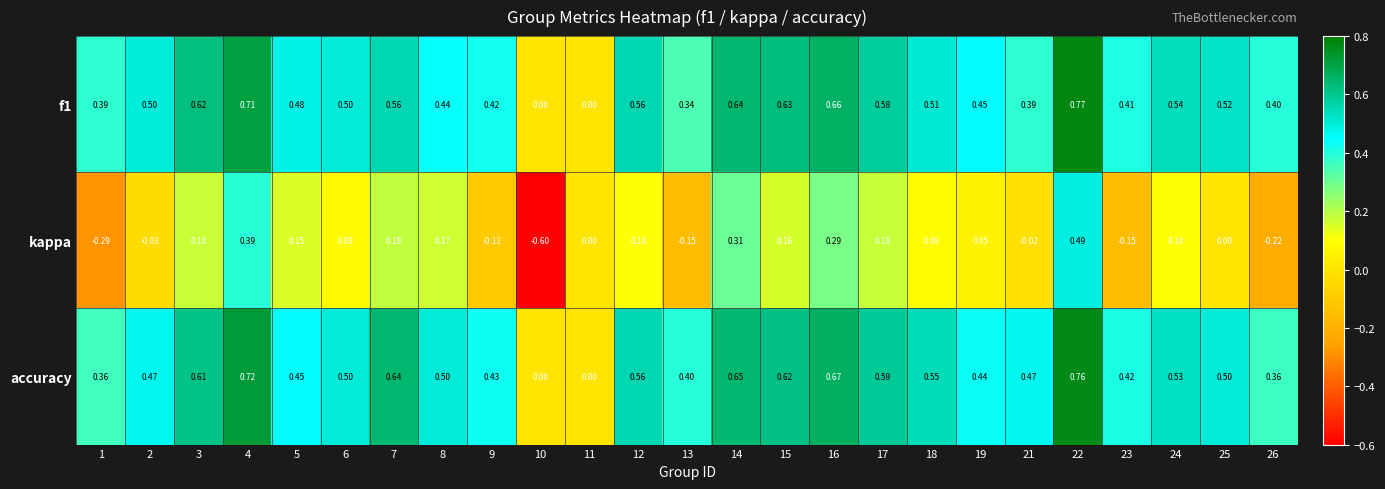

Is the value of kappa at 22 greater than the value of accuracy at 21?

Yes